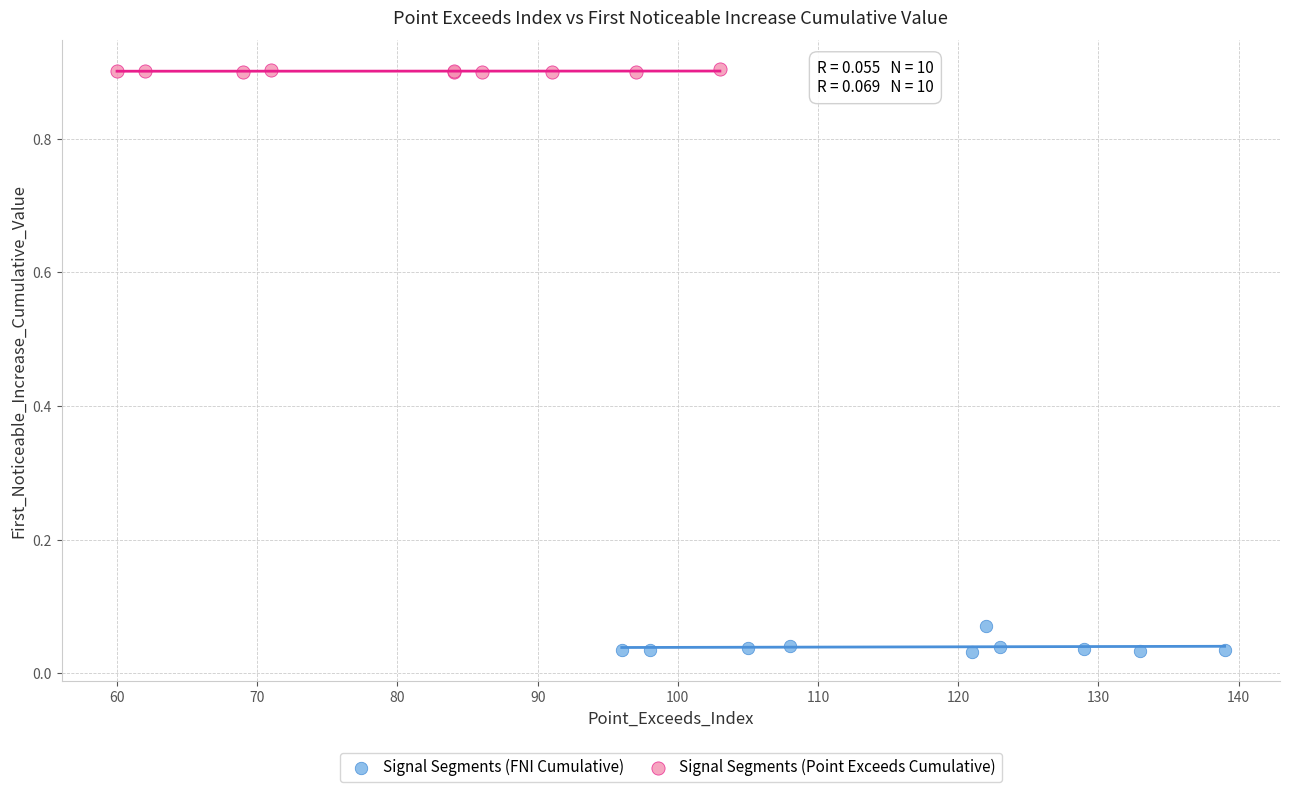

Which series reaches the maximum Y coordinate?

Signal Segments (Point Exceeds Cumulative)